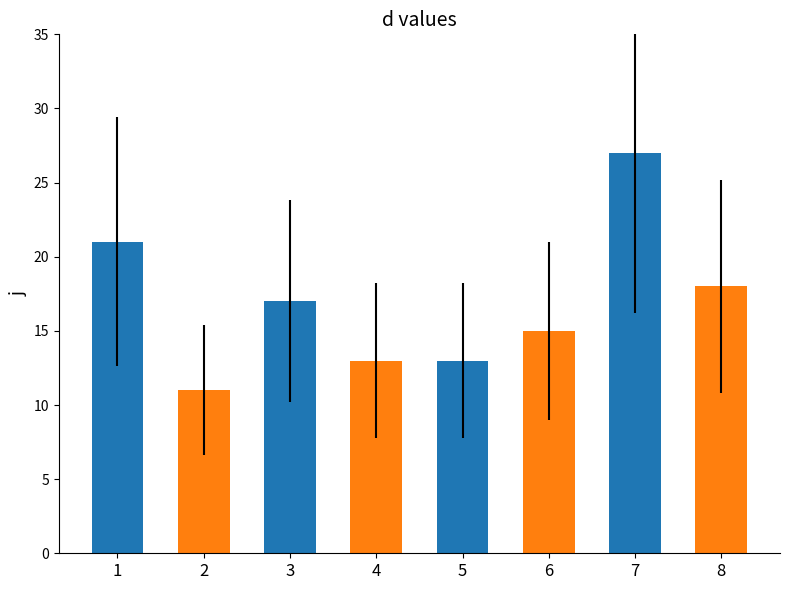

Are the bars grouped side by side (vs. stacked)?

No